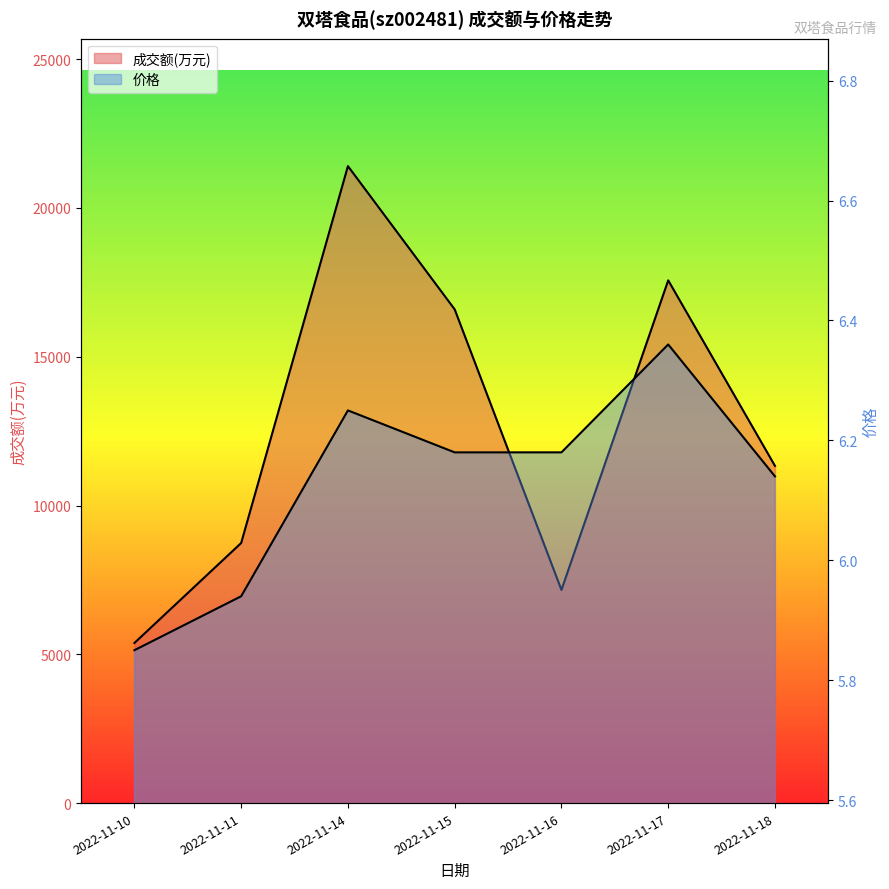

The 成交额(万元) series shows 27002.6 at 2022-11-15. True or false?

False